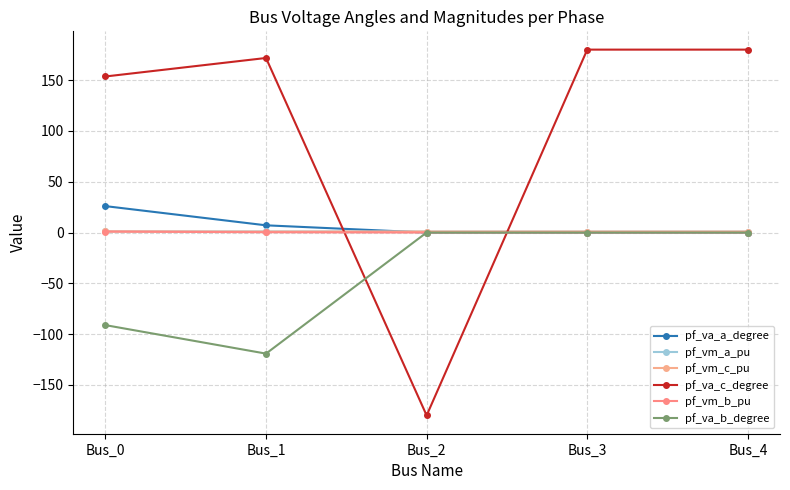

The pf_va_c_degree series shows 105.5 at Bus_1. True or false?

False